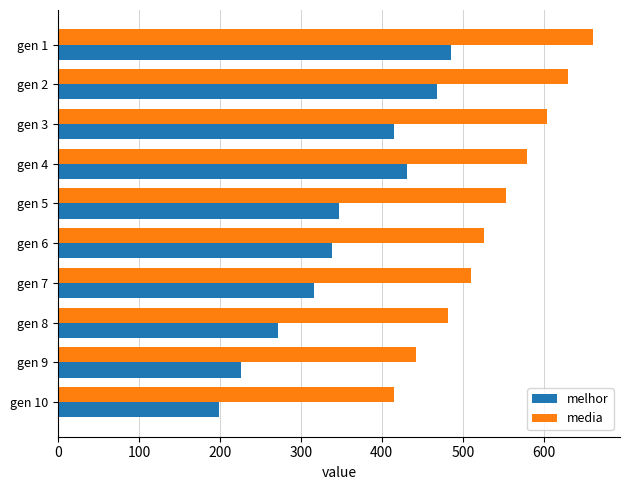

How many data points in melhor are less than 347?

5